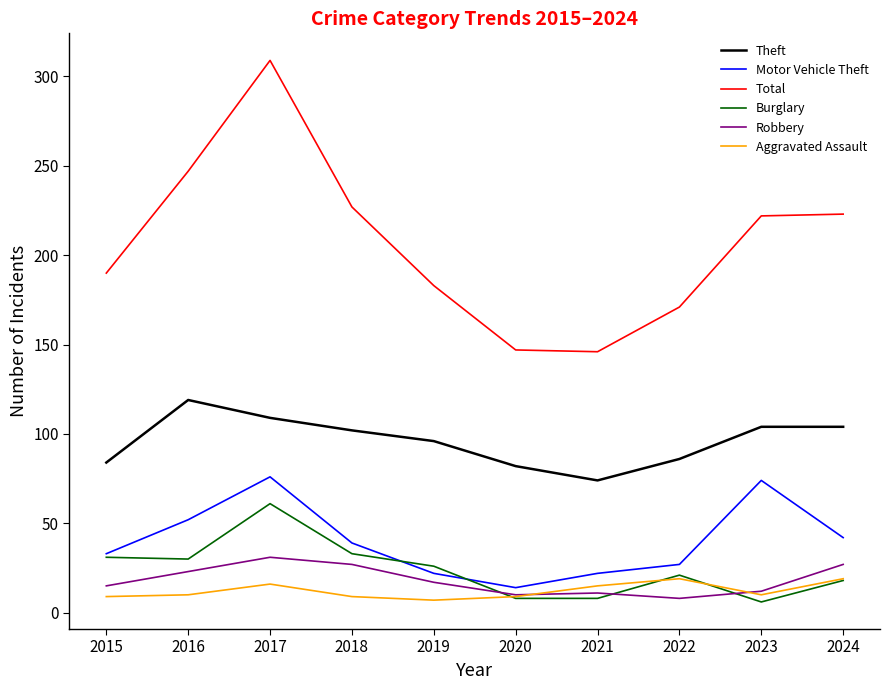

At which label does Burglary first exceed 26?

2015